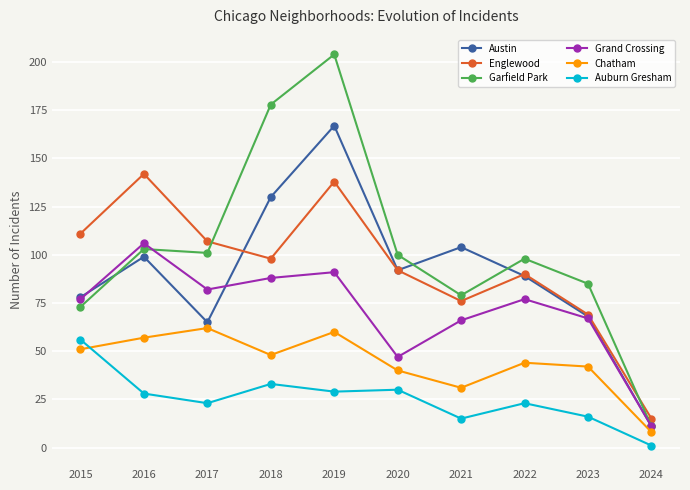

What is the difference between the Grand Crossing values at 2017 and 2016?

24